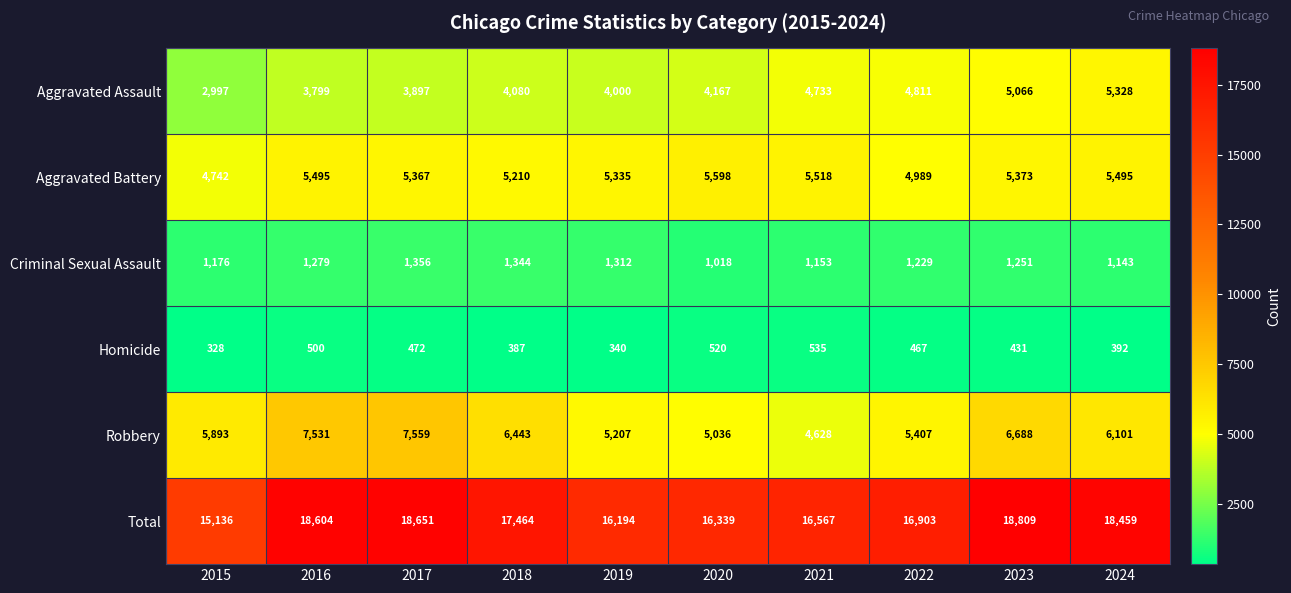

What is the greatest value displayed?

18809